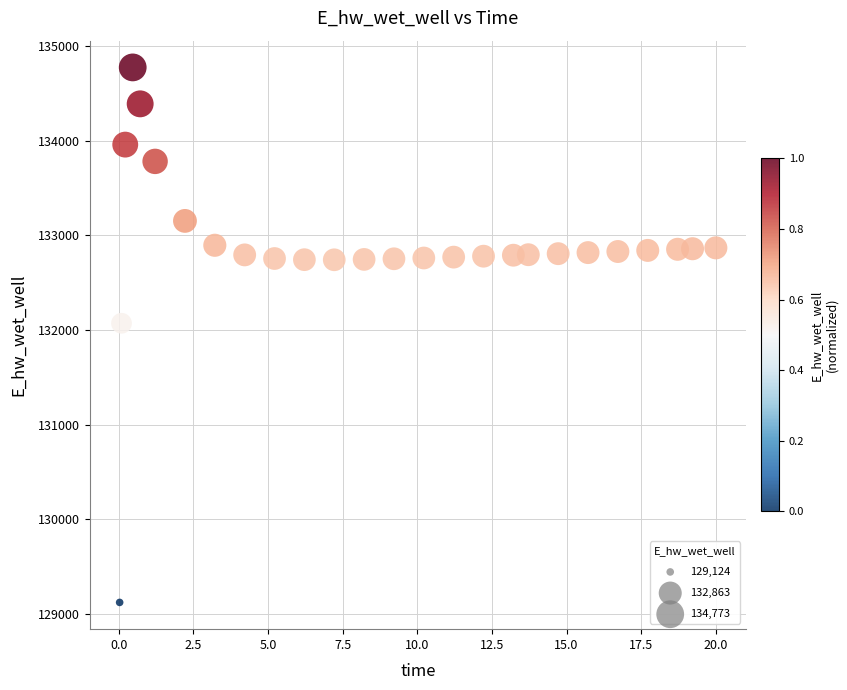

What Y value in the scatter plot is closest to 131949?

132072.1